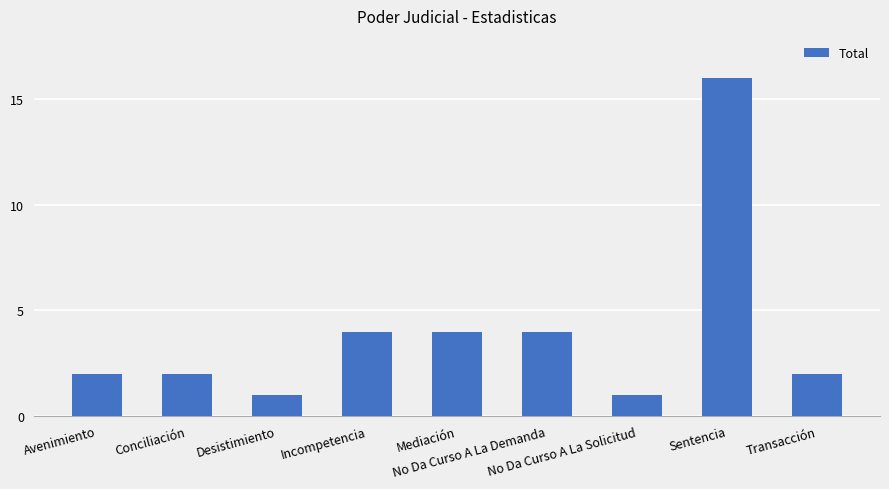

Approximately how many times larger is the value at Incompetencia compared to Avenimiento?

2.0